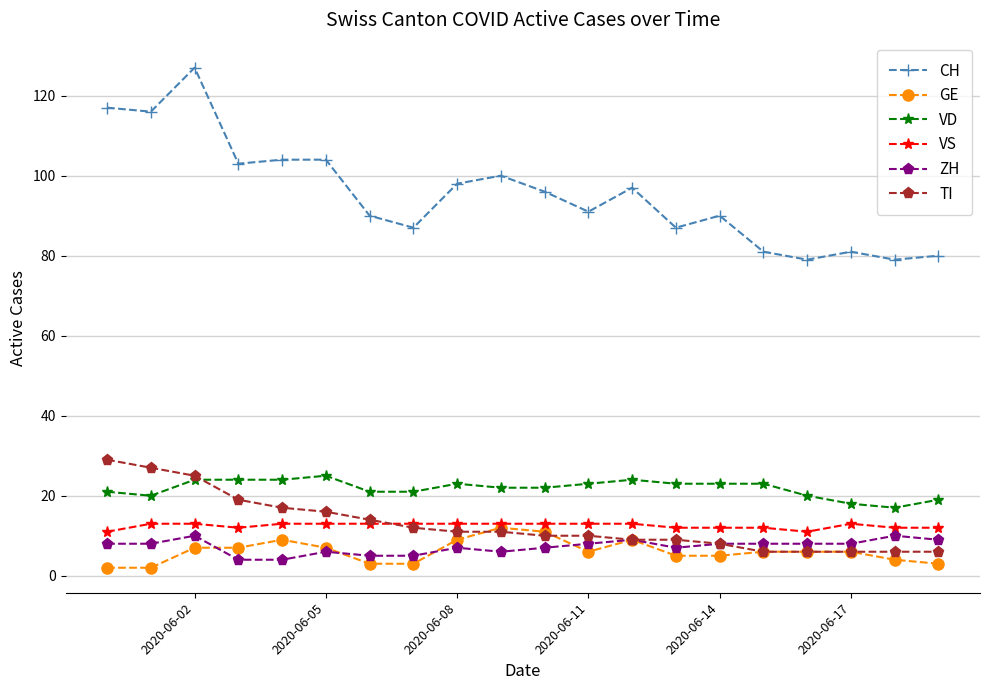

How many distinct data groups are displayed?

6